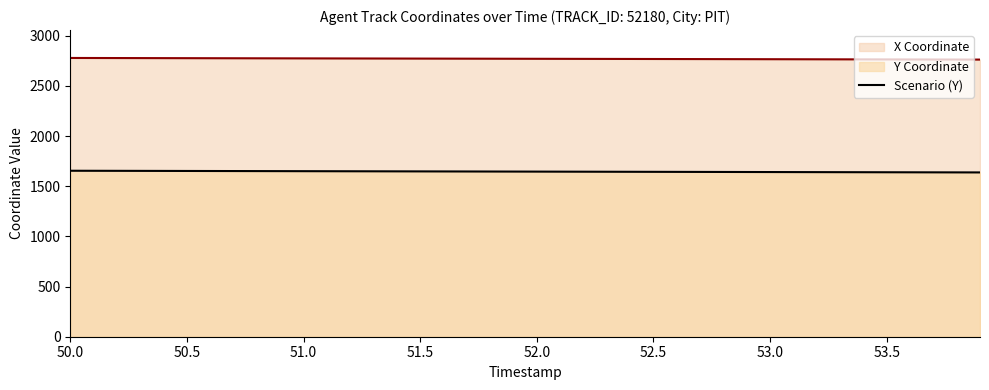

True or false: Scenario (Y) and X Coordinate intersect in this chart.

False